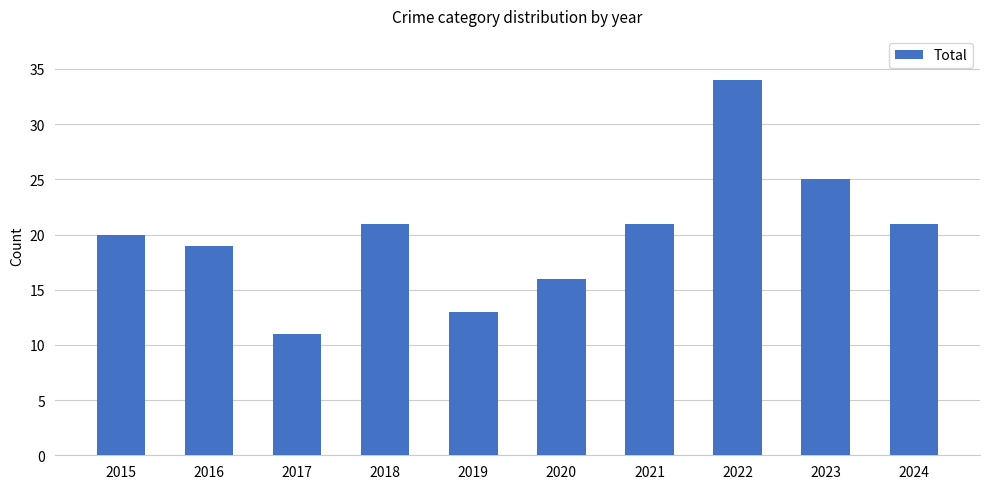

Reading left to right, what are all the values shown in this chart?

2015=20	2016=19	2017=11	2018=21	2019=13	2020=16	2021=21	2022=34	2023=25	2024=21